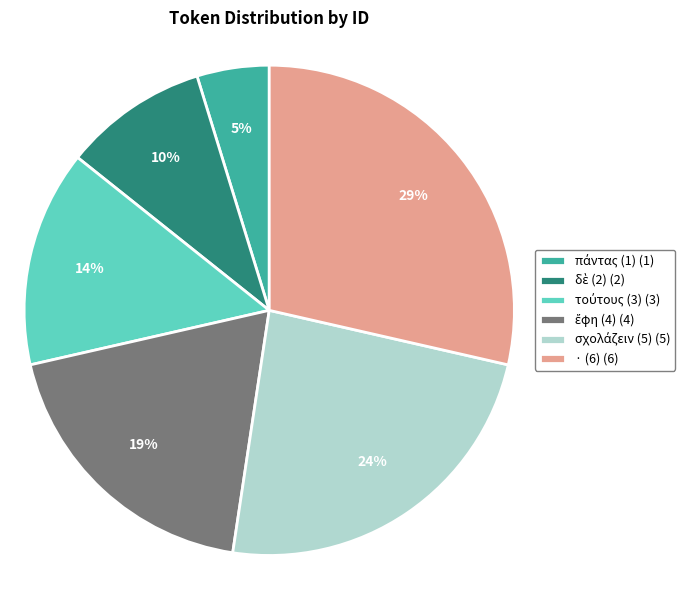

How many slices are in this pie chart?

6